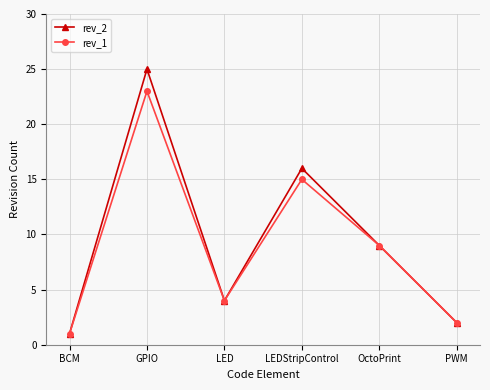

What is the total value across all series at LED?

8